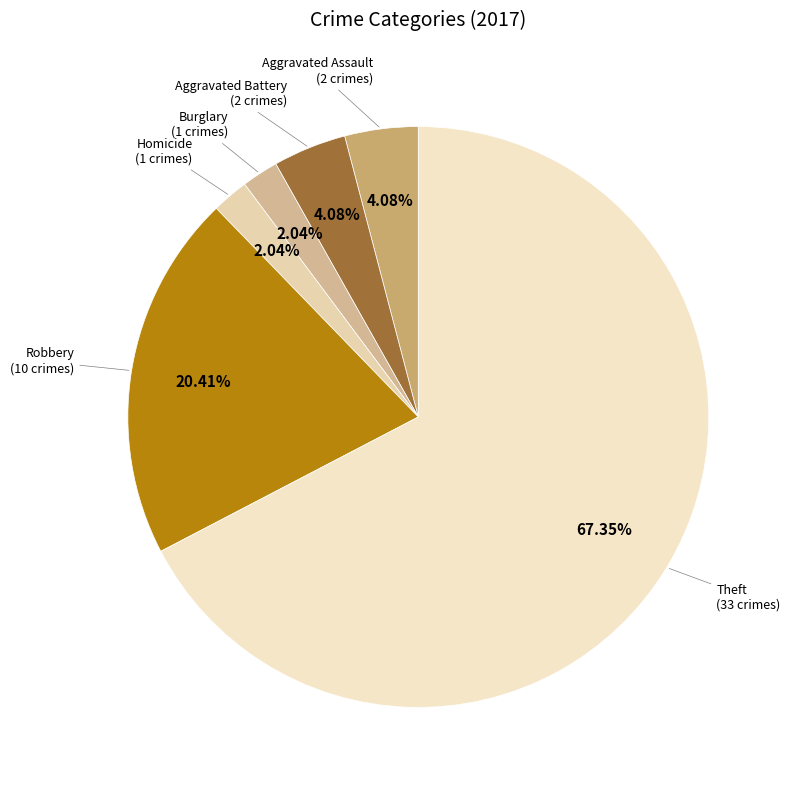

How many segments does this pie chart have?

6